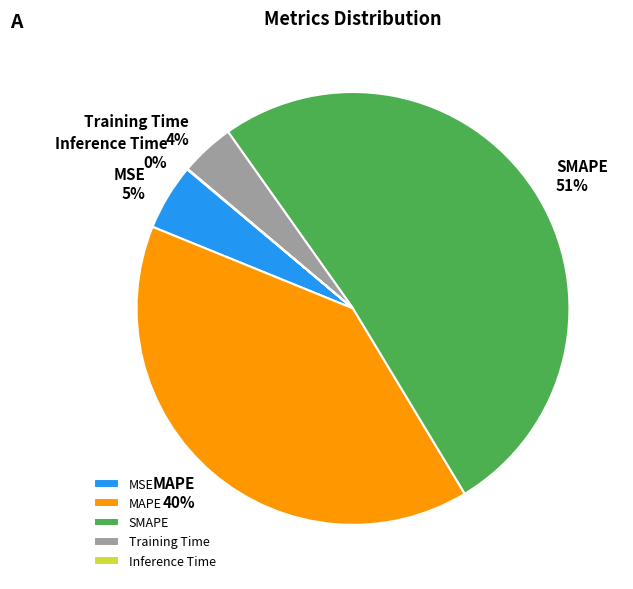

To the nearest percent, what is the difference between the SMAPE and MSE slice percentages?

46%